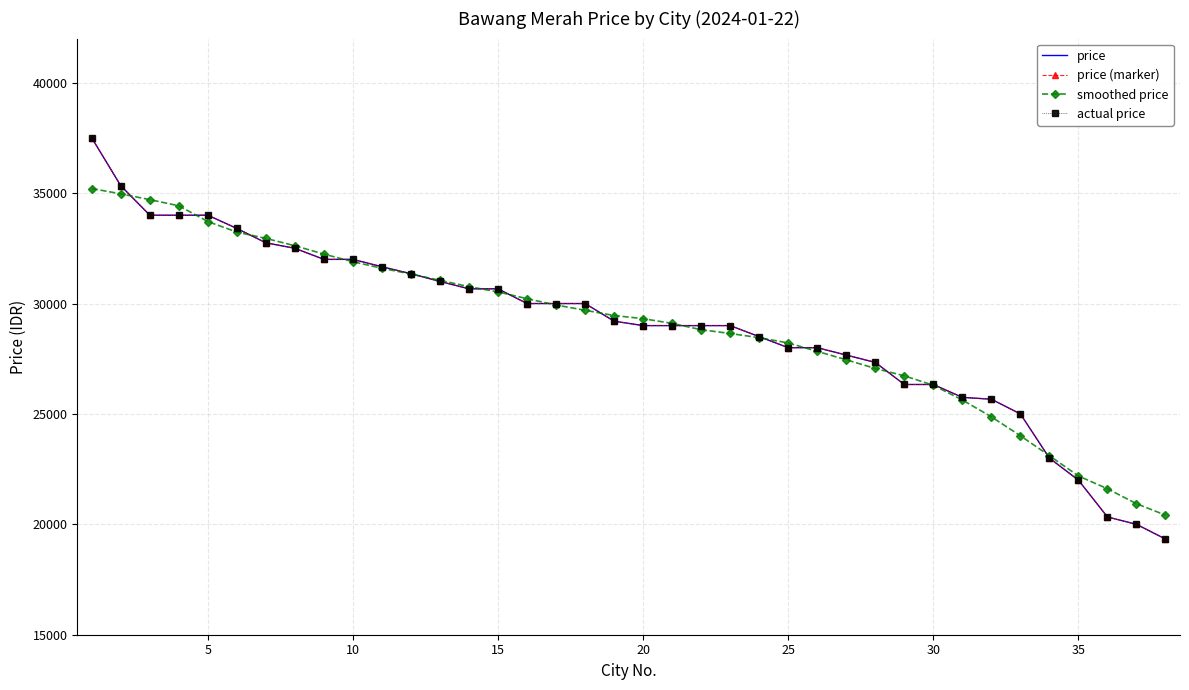

Which series has the largest range (max minus min)?

price